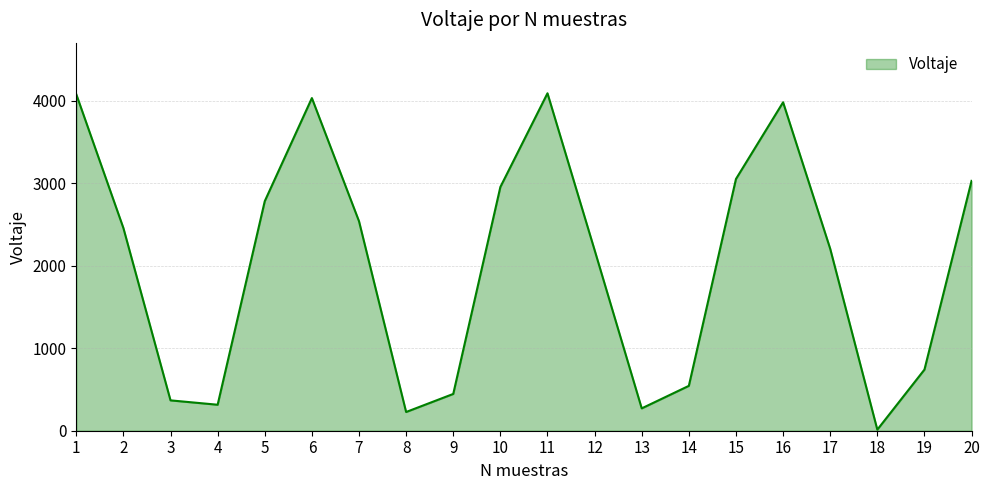

What is the maximum value shown in the chart?

4091